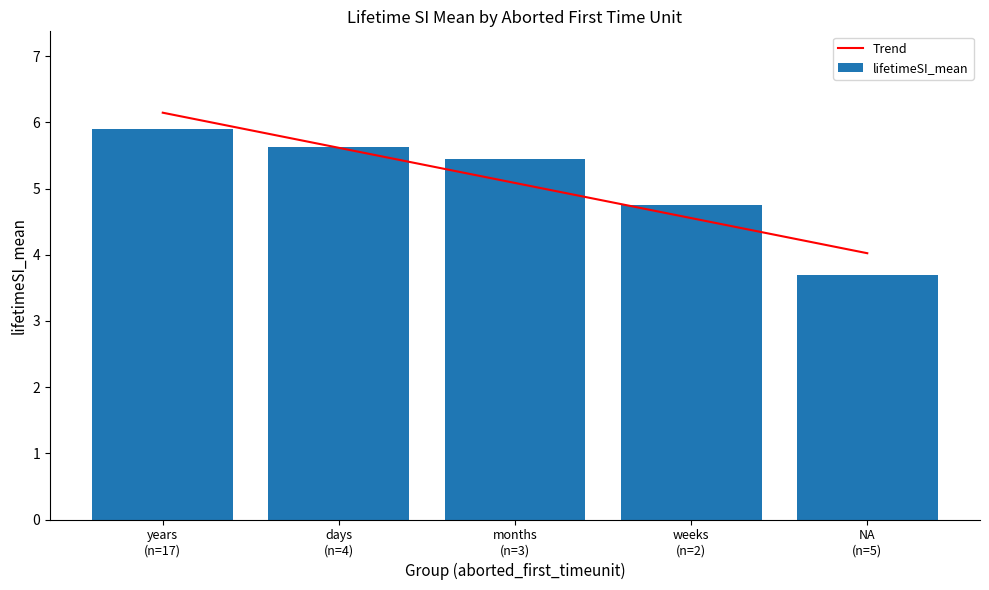

What is the lowest value of the Trend series?

4.0